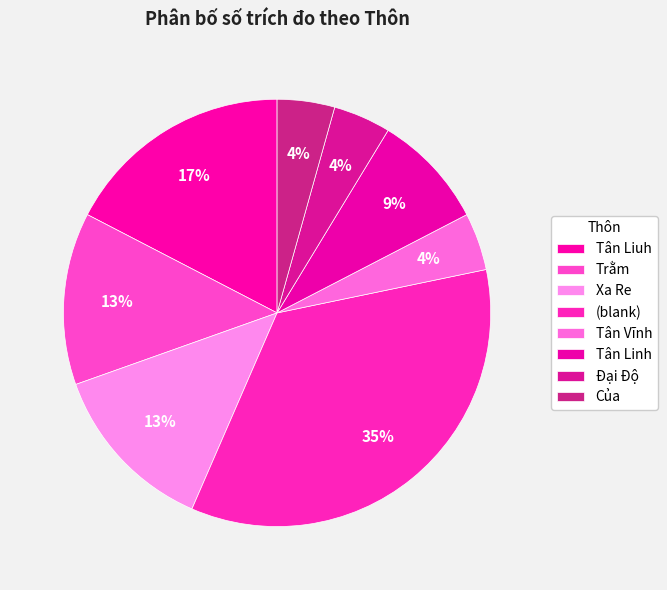

To the nearest percent, what portion does Của represent?

4%